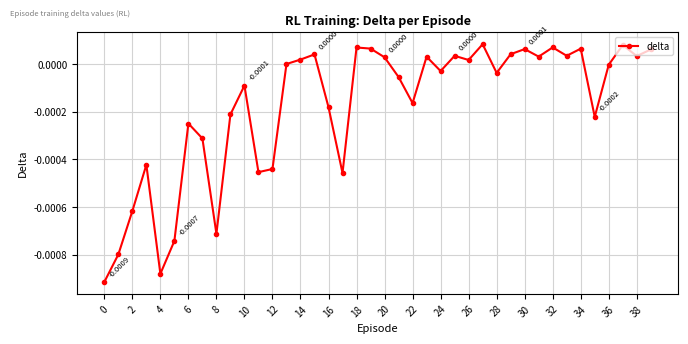

How many distinct data groups are displayed?

1